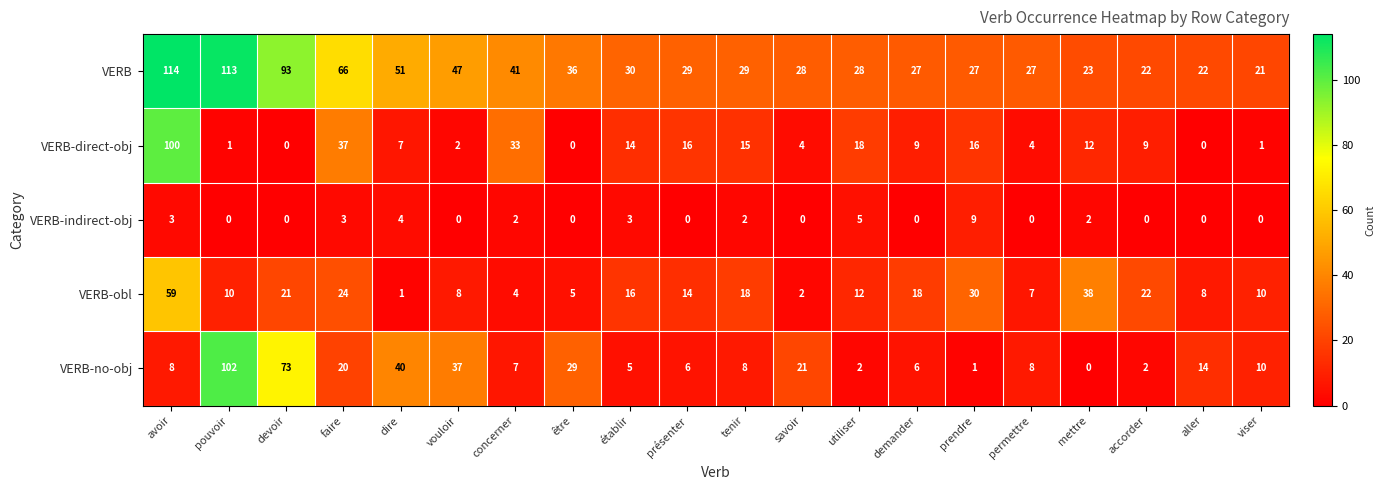

What is the difference between the maximum and minimum values in the VERB series?

93